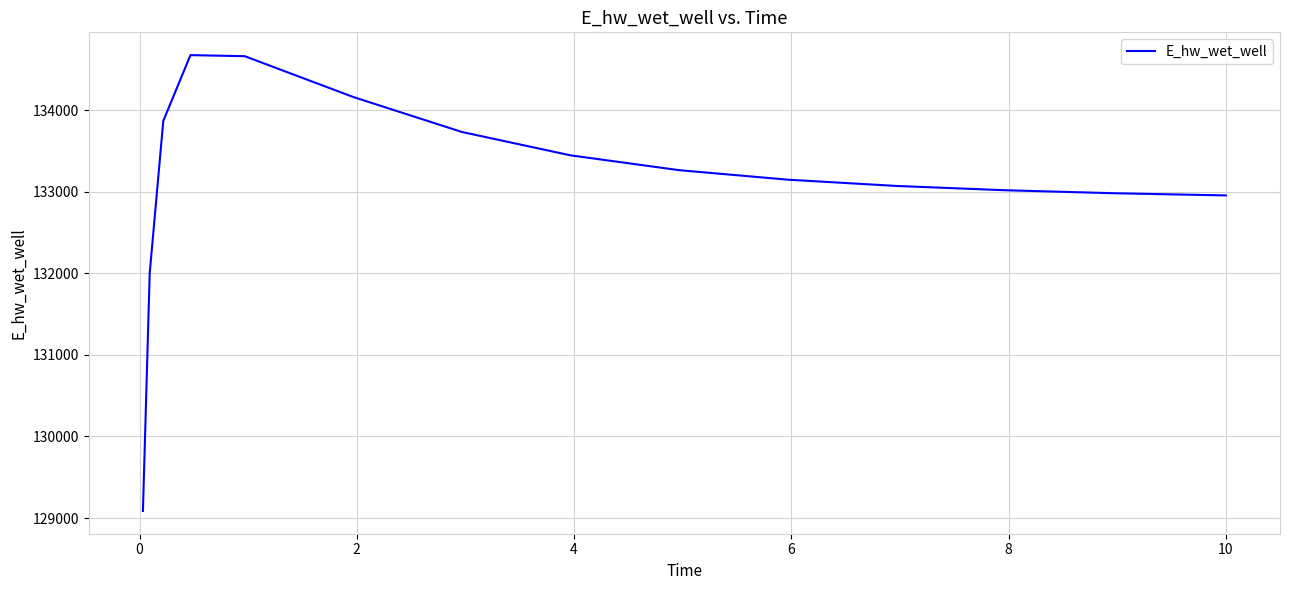

What is the greatest value displayed?

134673.8